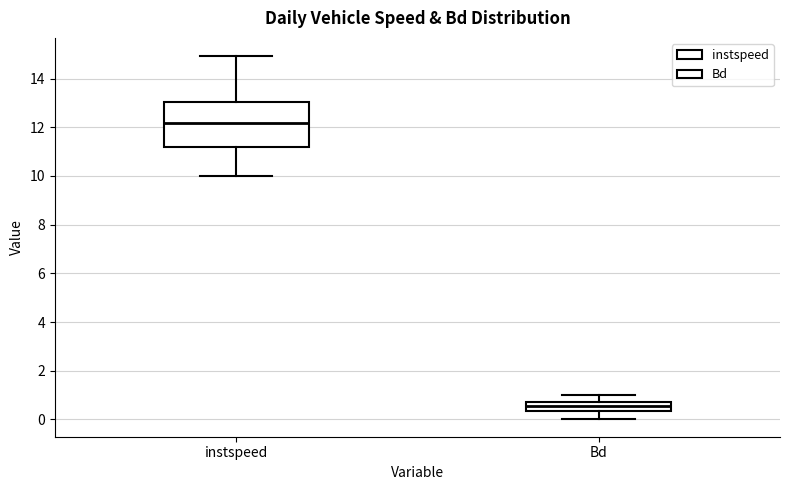

Reading left to right, transcribe this box plot: for each box, give where its median line is, the range the box spans, and where its two whiskers end, as read against the y-axis. The values are not printed on the chart, so give them approximately, as read against the axis.

instspeed: median 12.2, box 11.2 to 13.0, whiskers 10.0 to 15.0
Bd: median 0.6, box 0.4 to 0.8, whiskers 0.0 to 1.0